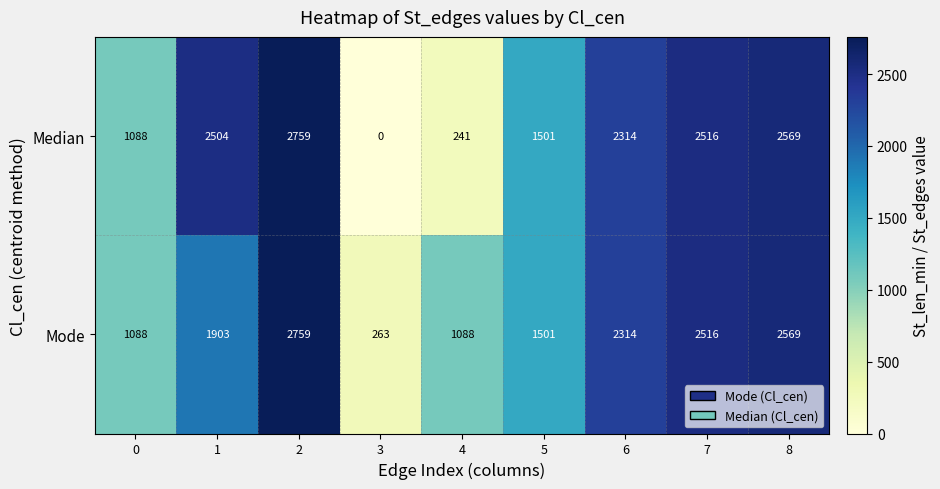

Which category has the highest value across all series?

2